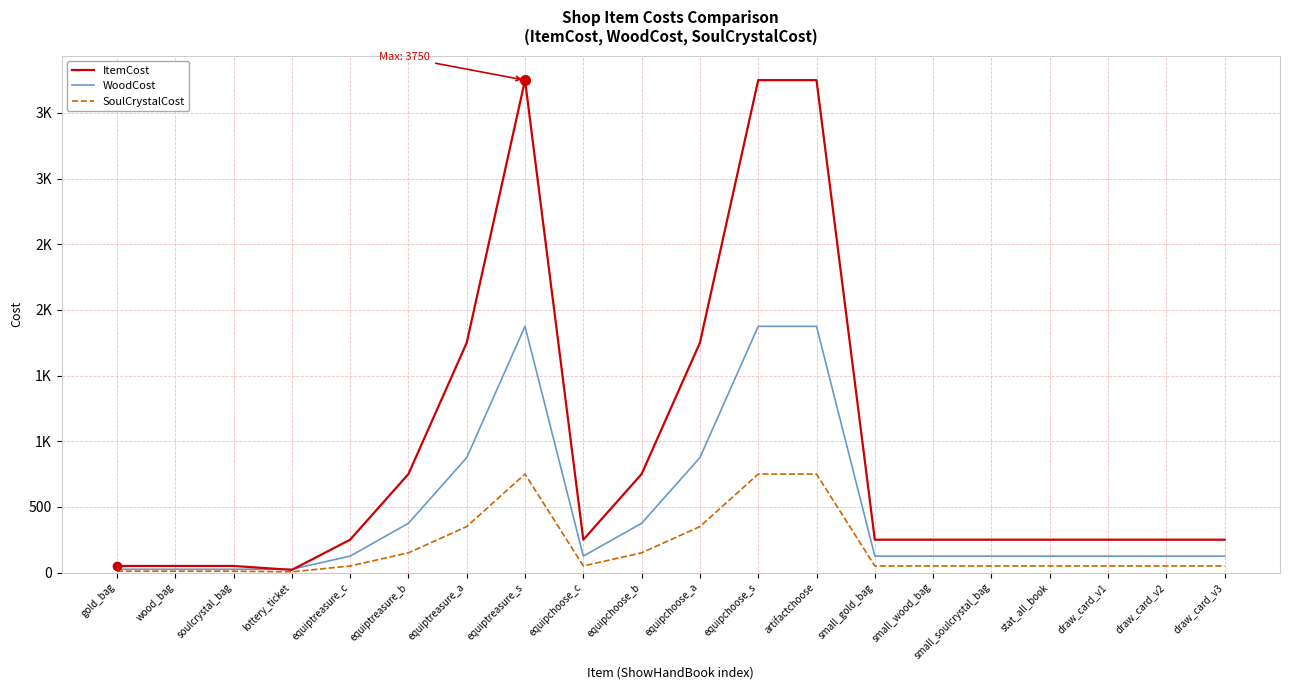

What is the maximum value for SoulCrystalCost?

750